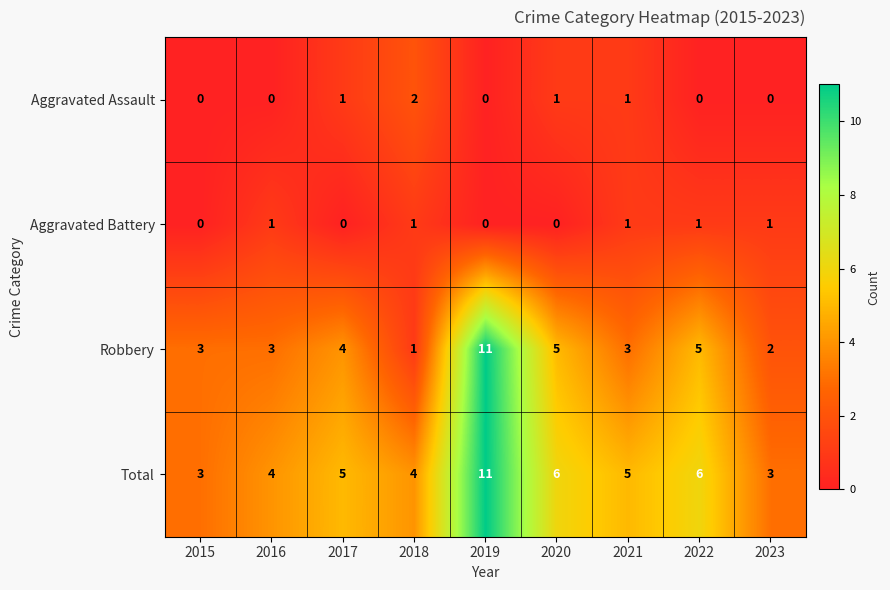

Which series has the widest spread of values?

Robbery